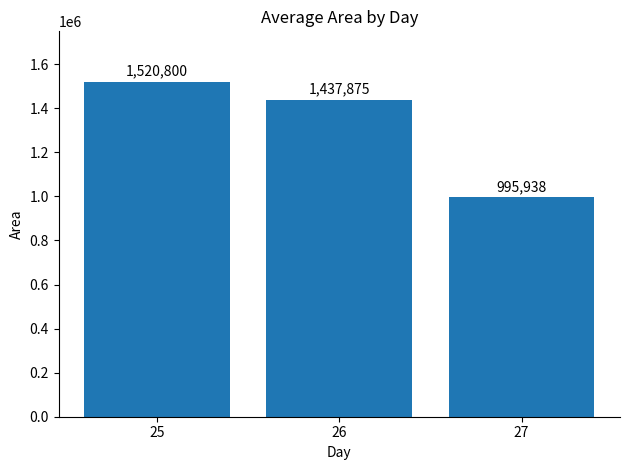

List the labels in order of value, largest first.

25, 26, 27